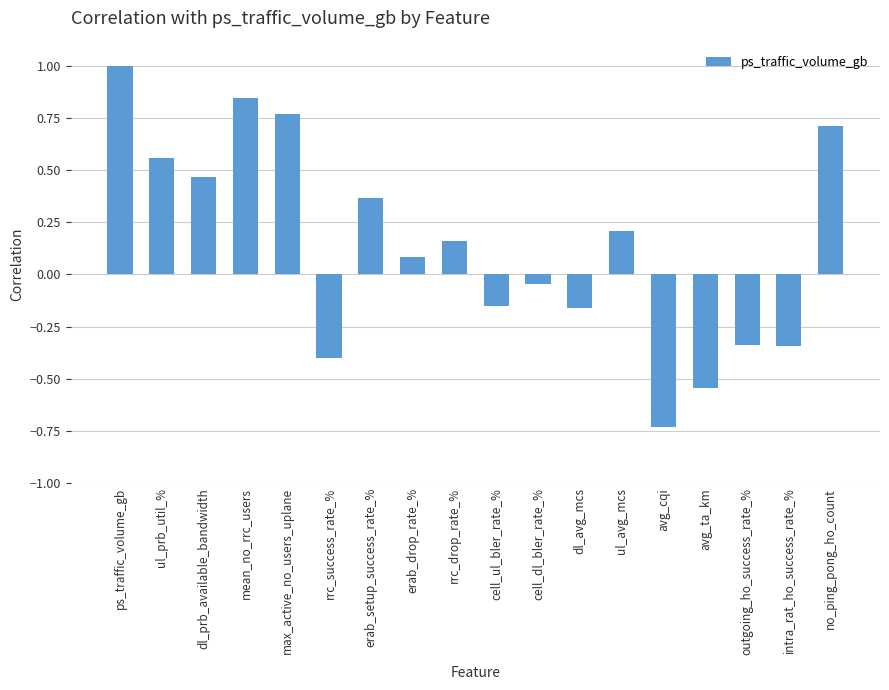

True or false: the data shows 0.6 at erab_setup_success_rate_%.

False